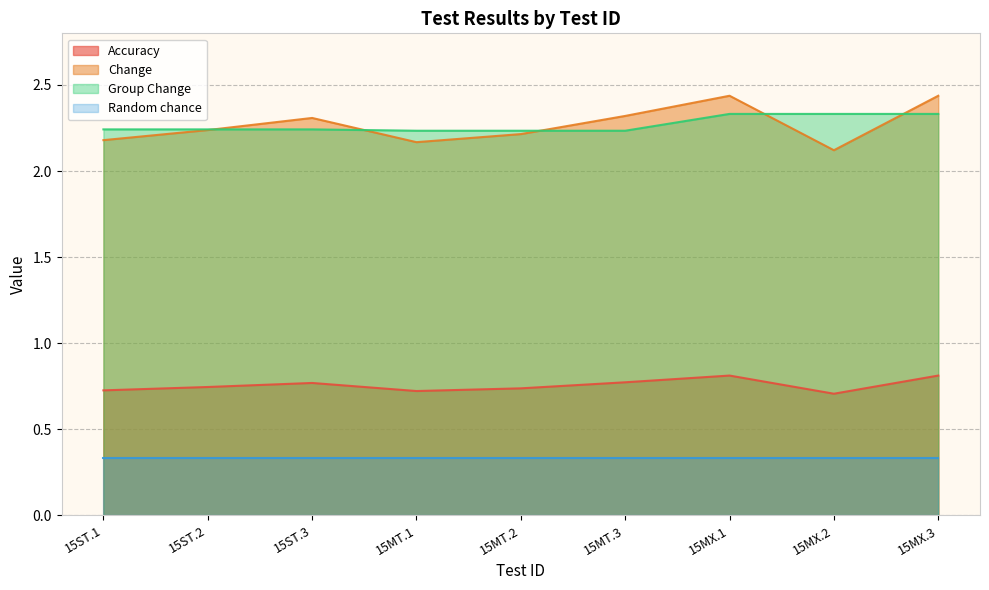

Is the value of Group Change at 15MX.3 greater than the value of Random chance at 15MX.2?

Yes